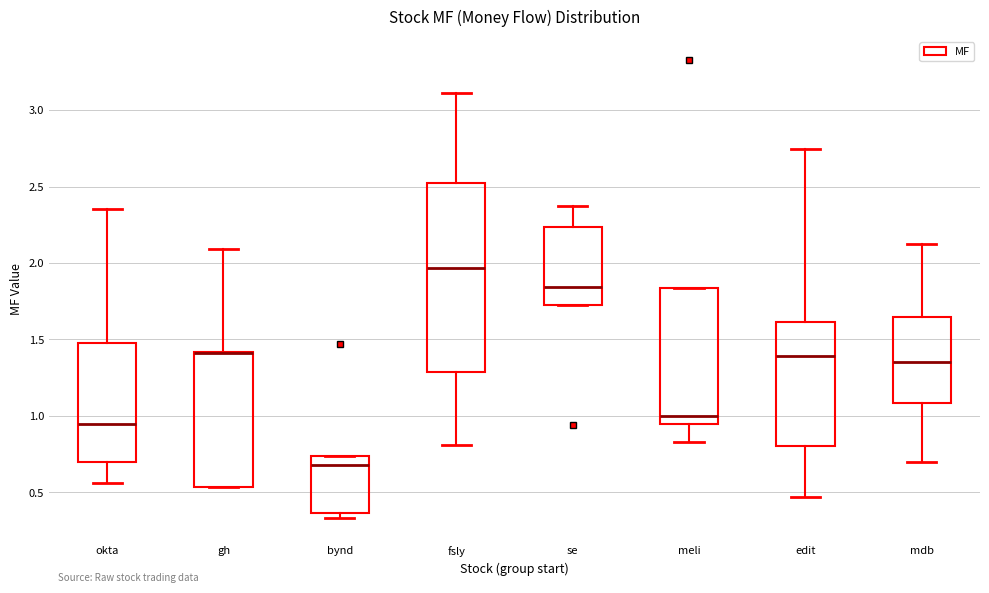

Where is the lower edge of the box for edit on the y-axis? The values are not printed on the chart, so give them approximately, as read against the axis.

0.80